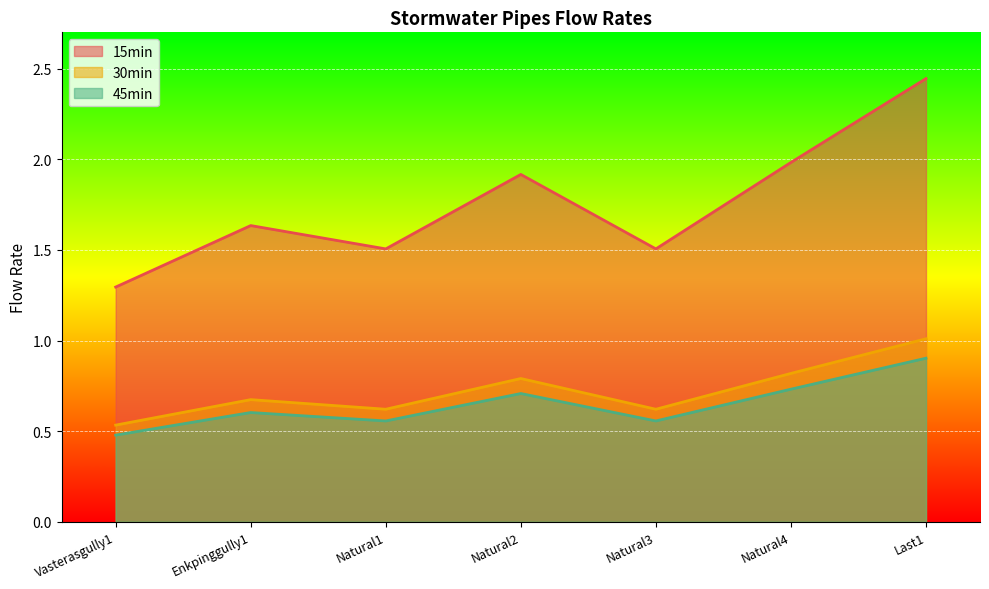

What is the sum of the 30min values at Natural4 and Enkpinggully1?

1.5